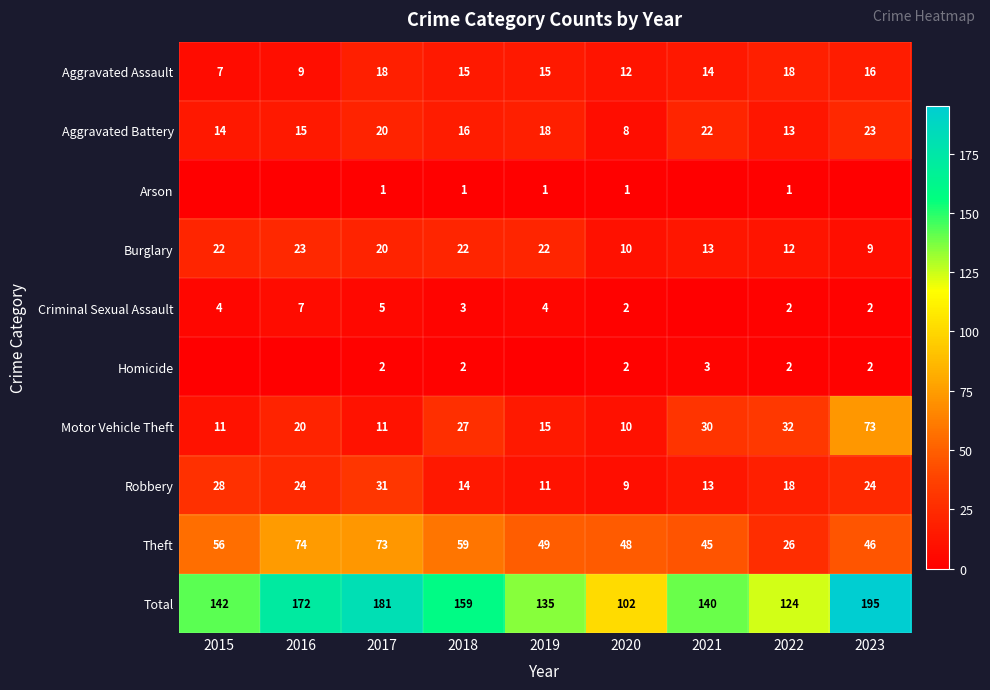

What is the sum of the Homicide values at 2021 and 2020?

5